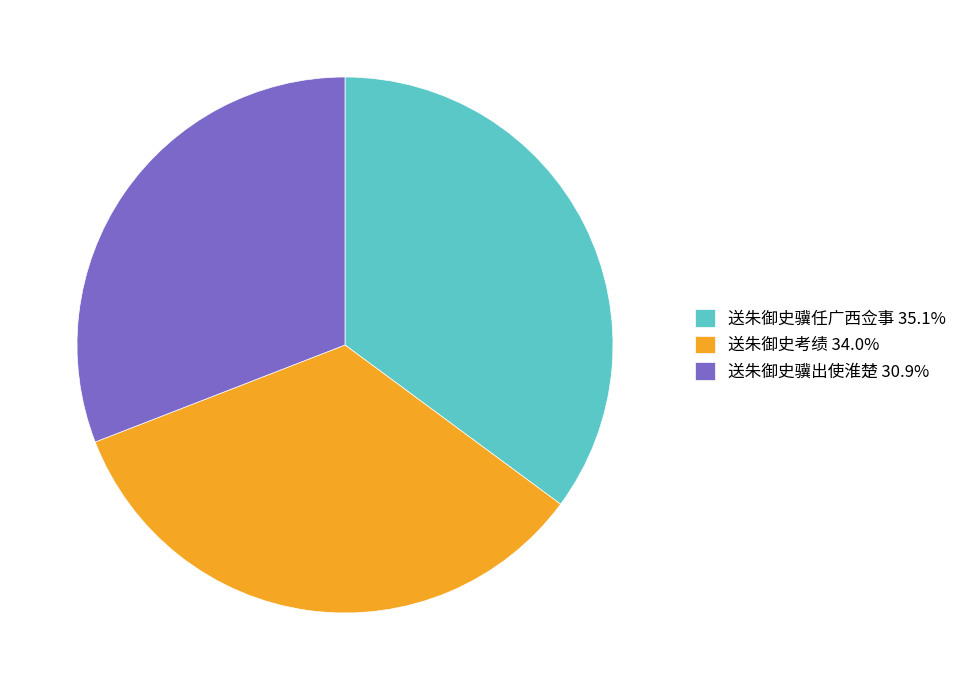

Is the sum of 送朱御史骥出使淮楚 30.9% and 送朱御史考绩 34.0% greater than half?

Yes